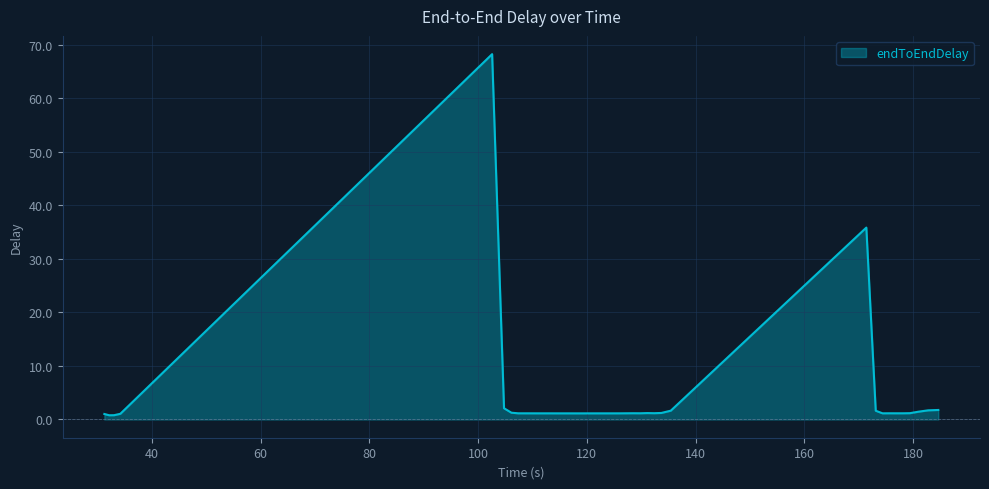

What is the difference between the maximum and minimum values?

67.5